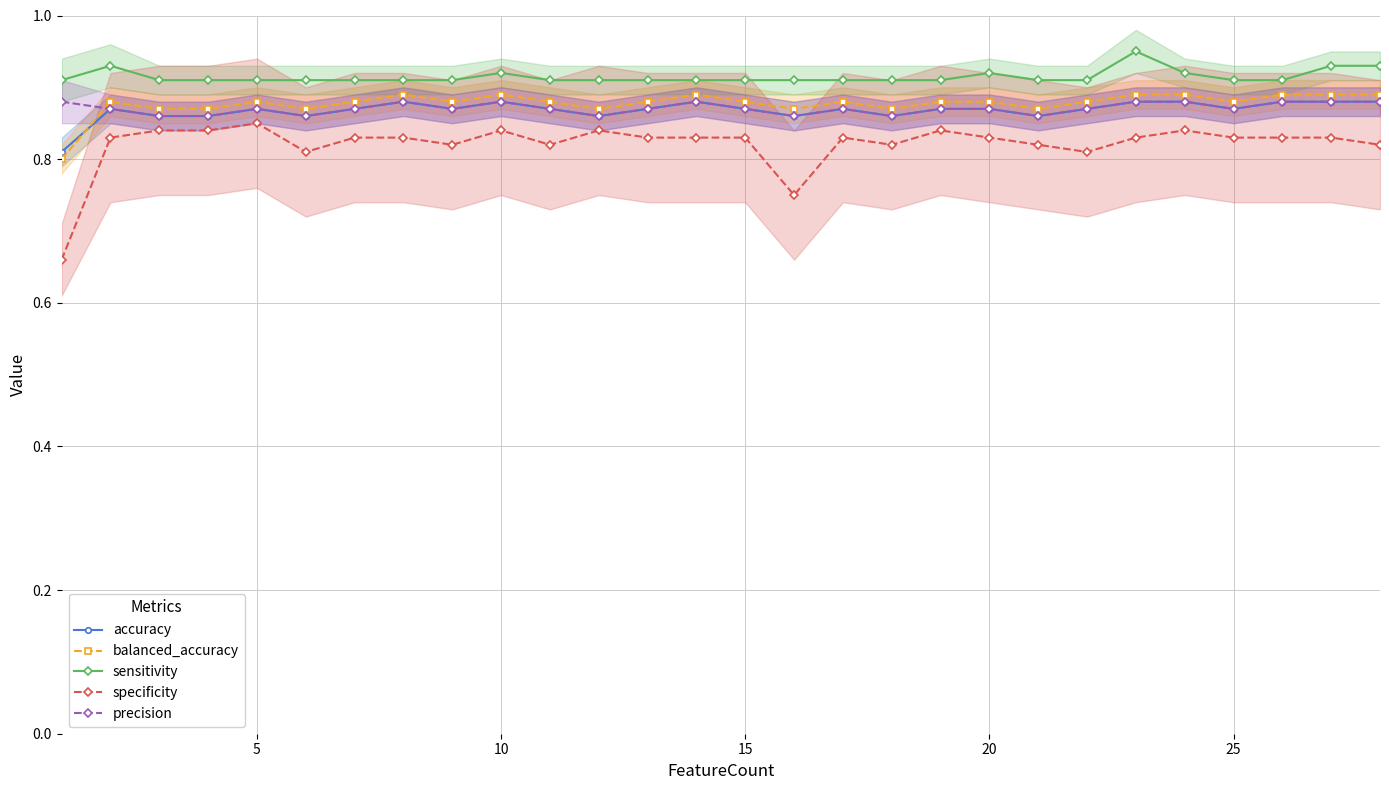

True or false: sensitivity has more than 0 interior local peaks.

True